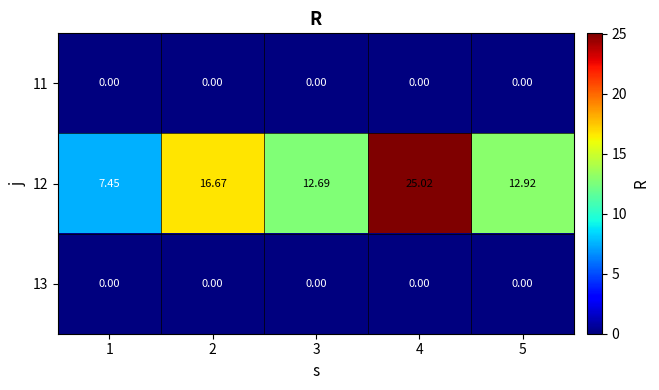

Is the value of 12 at 4 greater than the value of 11 at 2?

Yes